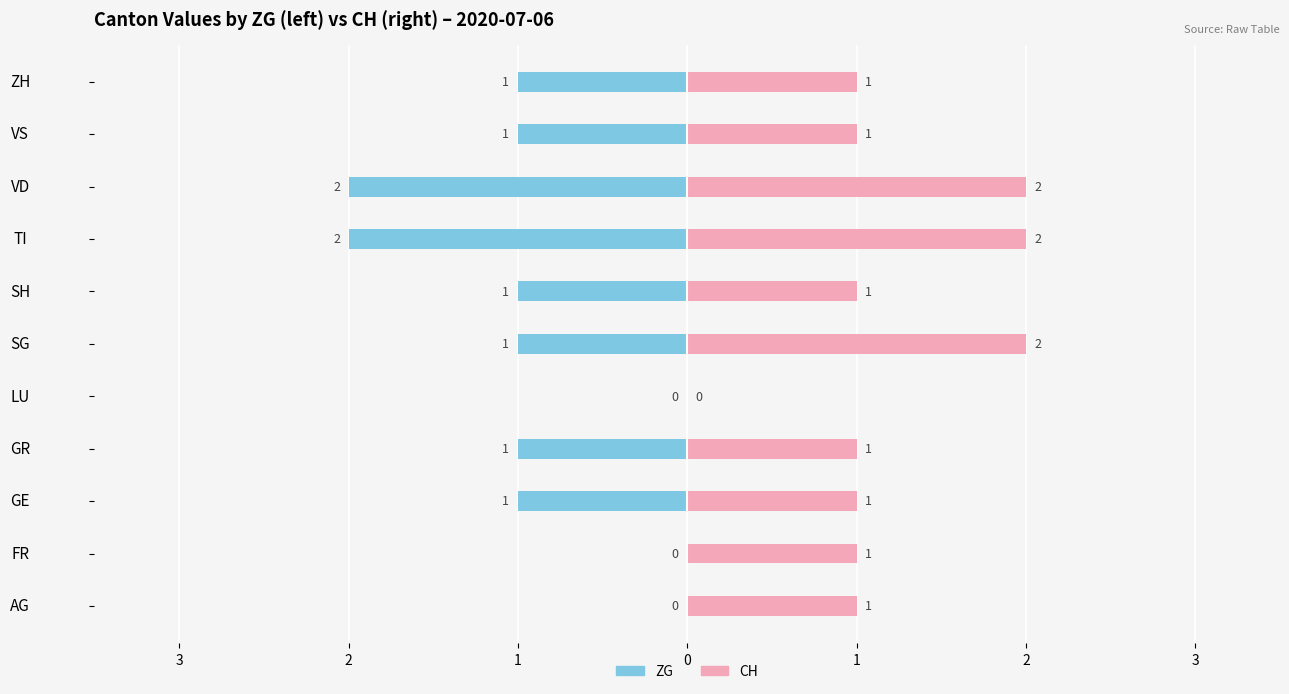

True or false: ZG has a value of -1 at GE.

False